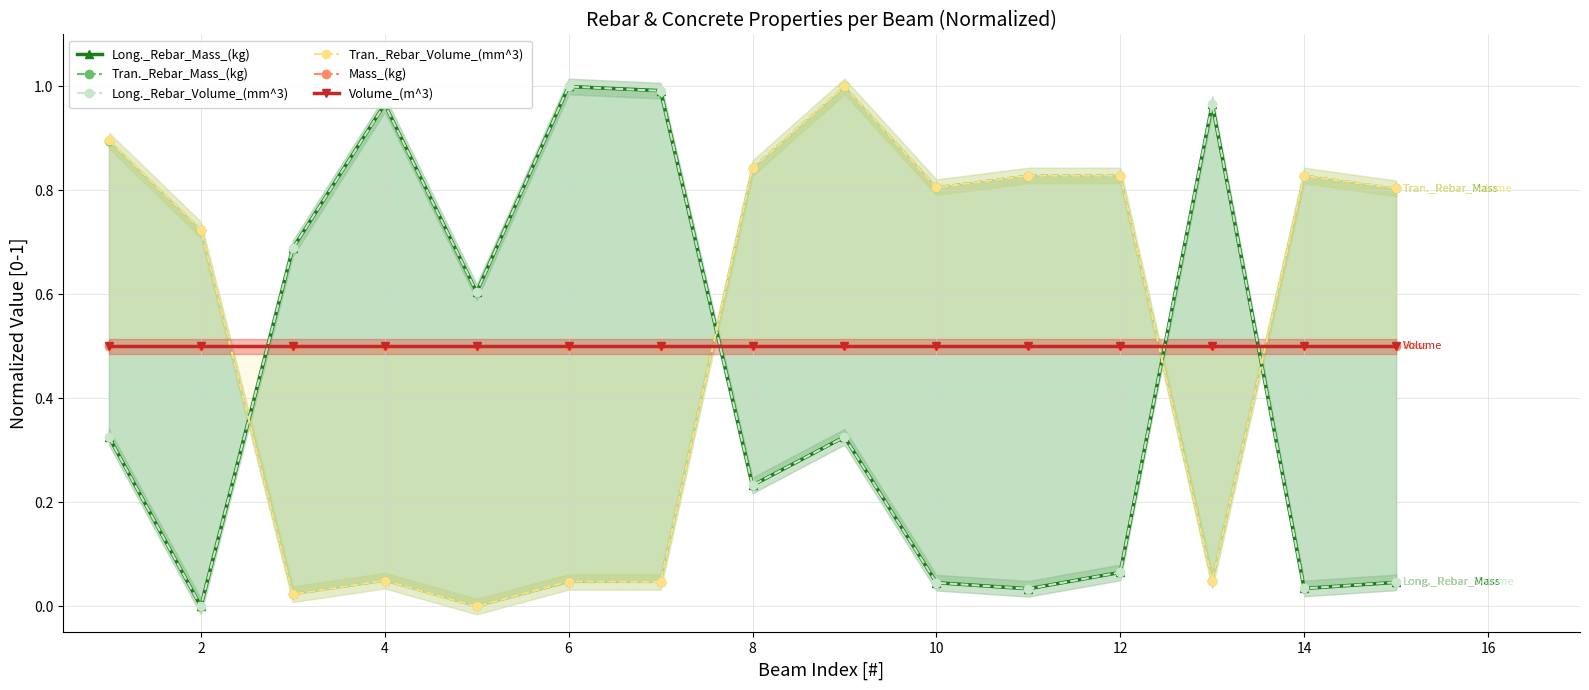

Which series has the largest range (max minus min)?

Long._Rebar_Mass_(kg)